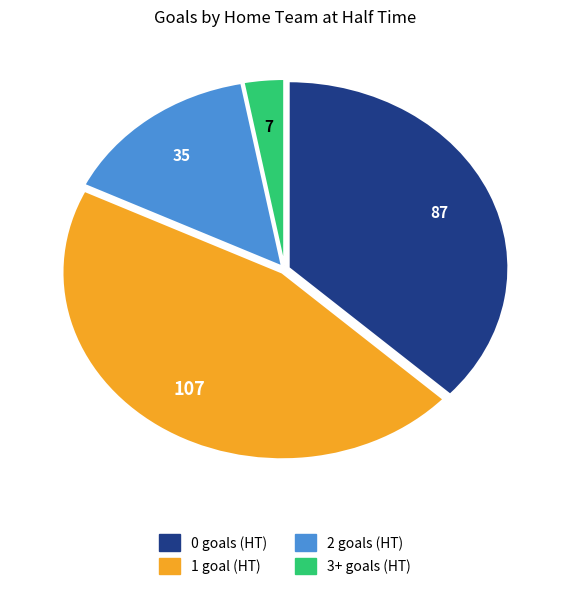

Is there any slice that represents more than half of the pie?

No